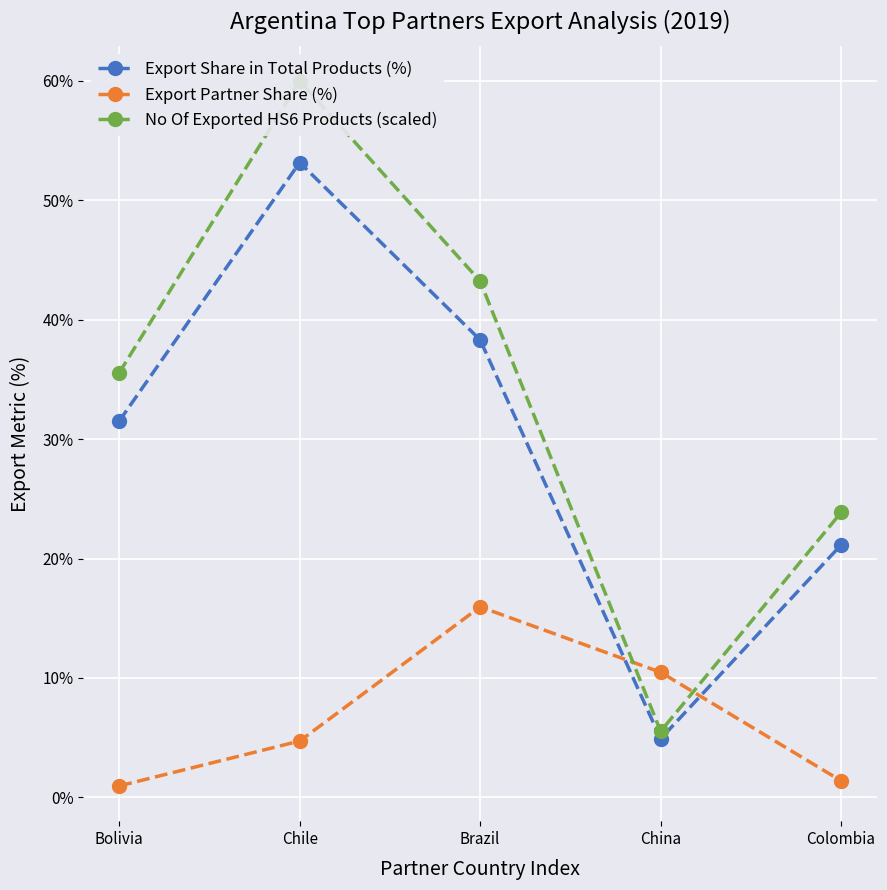

Reading left to right, extract all data points from this chart.

Export Share in Total Products (%): 31.5	53.2	38.3	4.9	21.1
Export Partner Share (%): 0.9	4.7	15.9	10.5	1.4
No Of Exported HS6 Products (scaled): 35.6	60.0	43.2	5.5	23.9